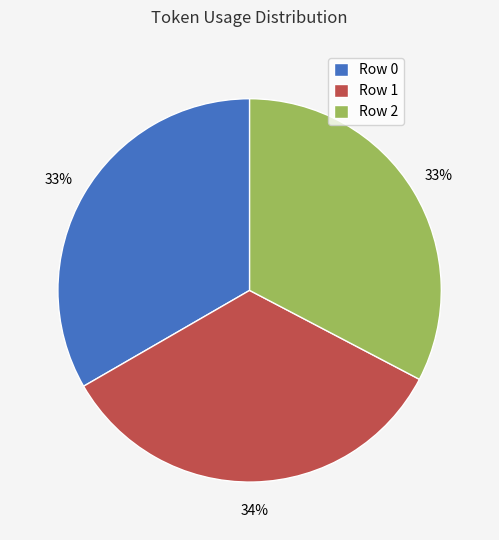

What is the largest slice in the pie chart?

Row 1